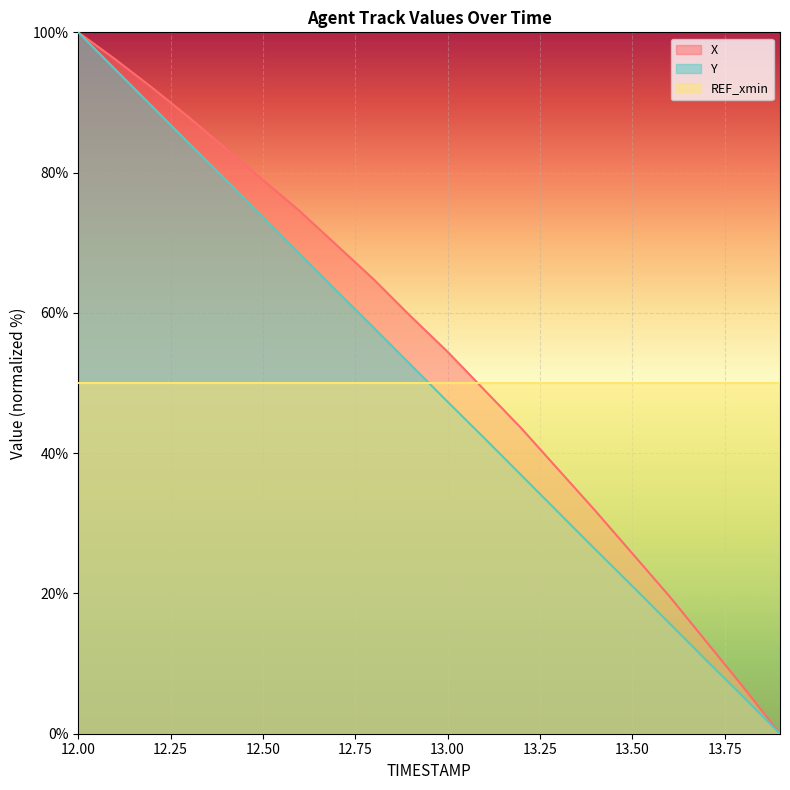

Is it true that Y equals 133.7 at 12.2?

False